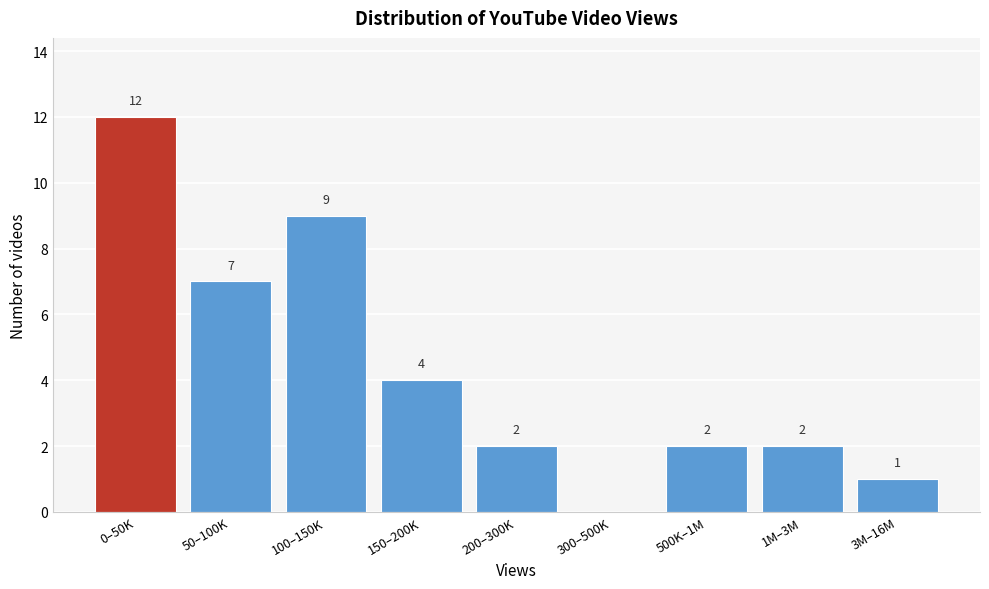

Reading left to right, list all the values displayed in this chart.

0–50K=12	50–100K=7	100–150K=9	150–200K=4	200–300K=2	300–500K=0	500K–1M=2	1M–3M=2	3M–16M=1